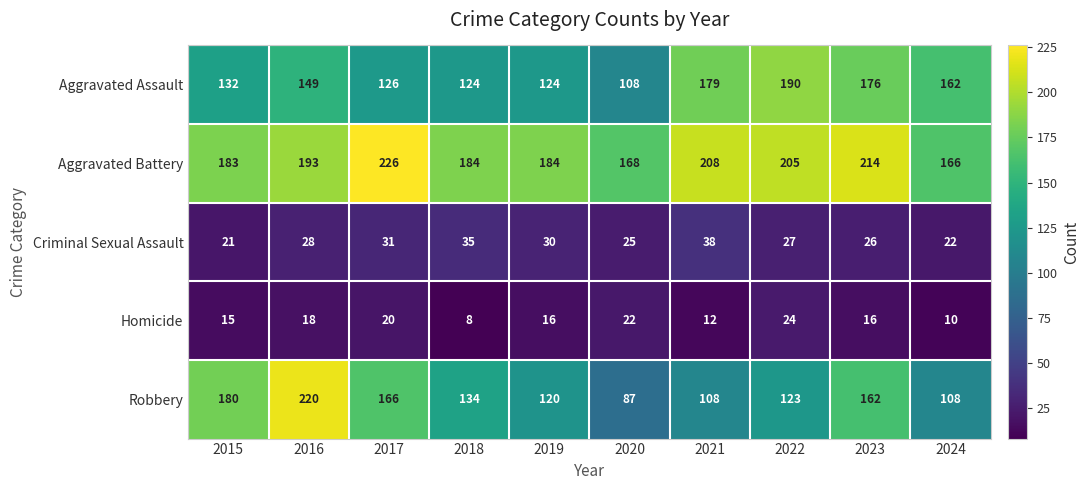

Rank the series by their maximum value, from lowest to highest.

Homicide, Criminal Sexual Assault, Aggravated Assault, Robbery, Aggravated Battery